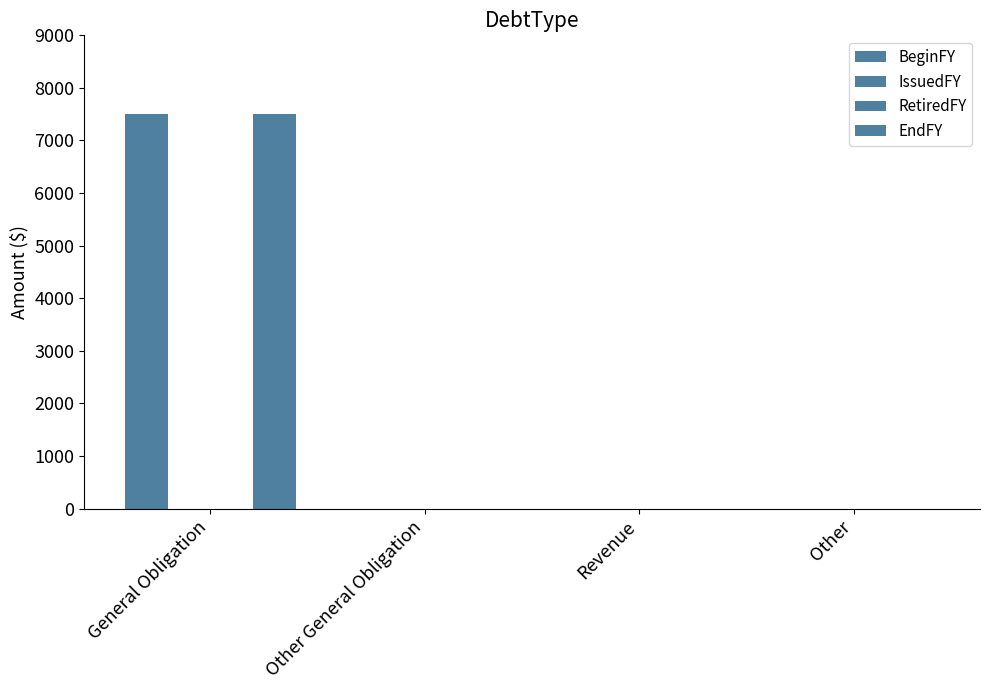

Rank the categories by IssuedFY value from highest to lowest.

General Obligation, Other General Obligation, Revenue, Other